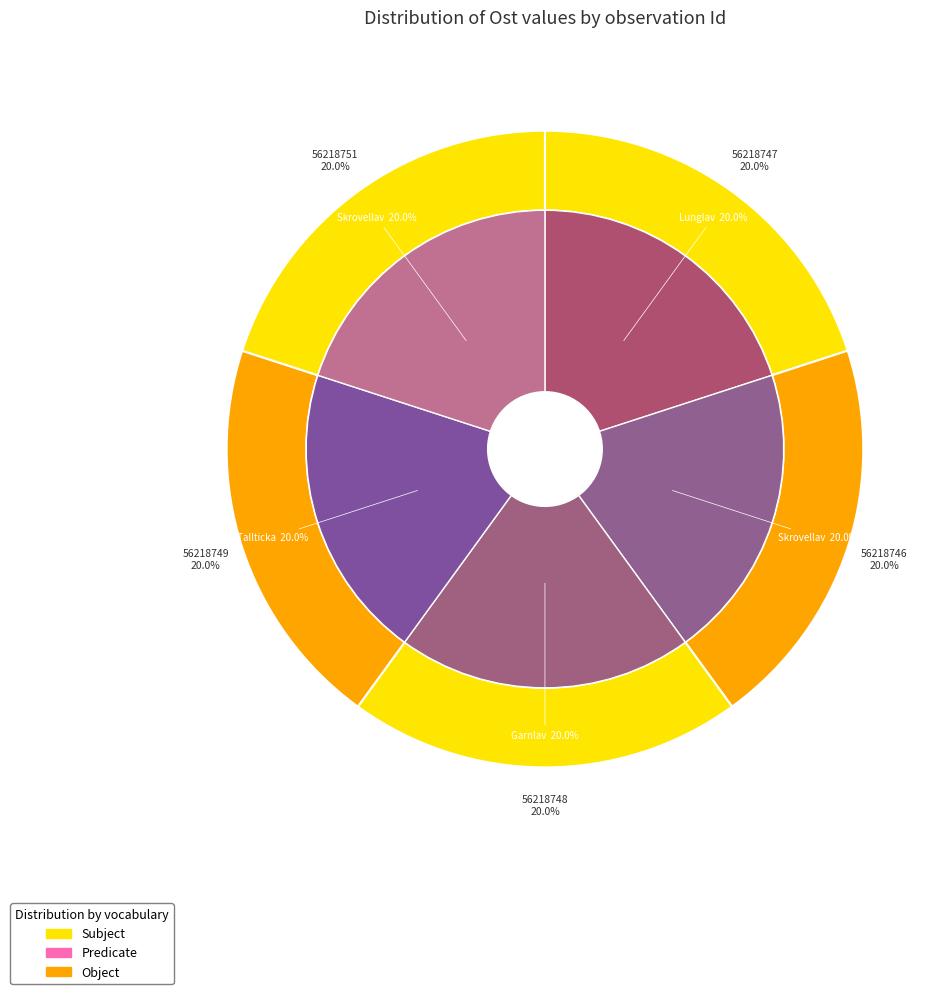

Count the number of slices in the pie.

5